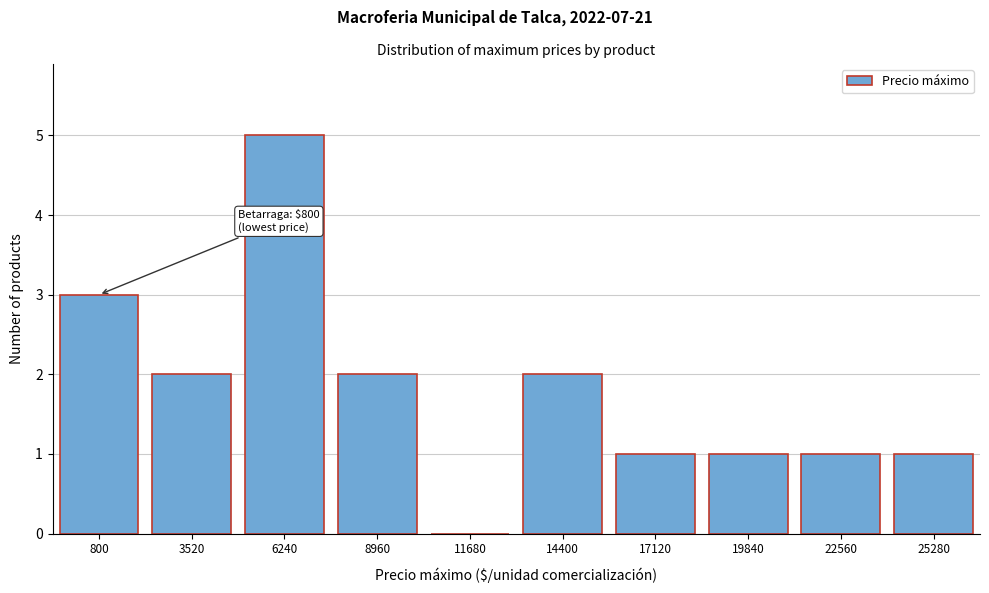

Reading right to left, transcribe all the data shown in this chart.

25280=1	22560=1	19840=1	17120=1	14400=2	11680=0	8960=2	6240=5	3520=2	800=3